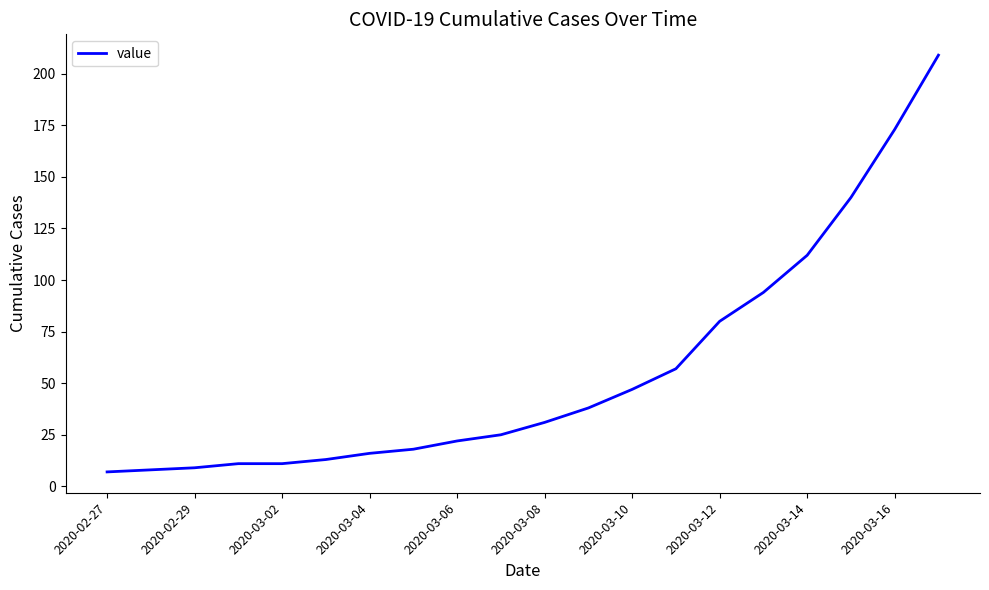

What is the maximum value shown in the chart?

209